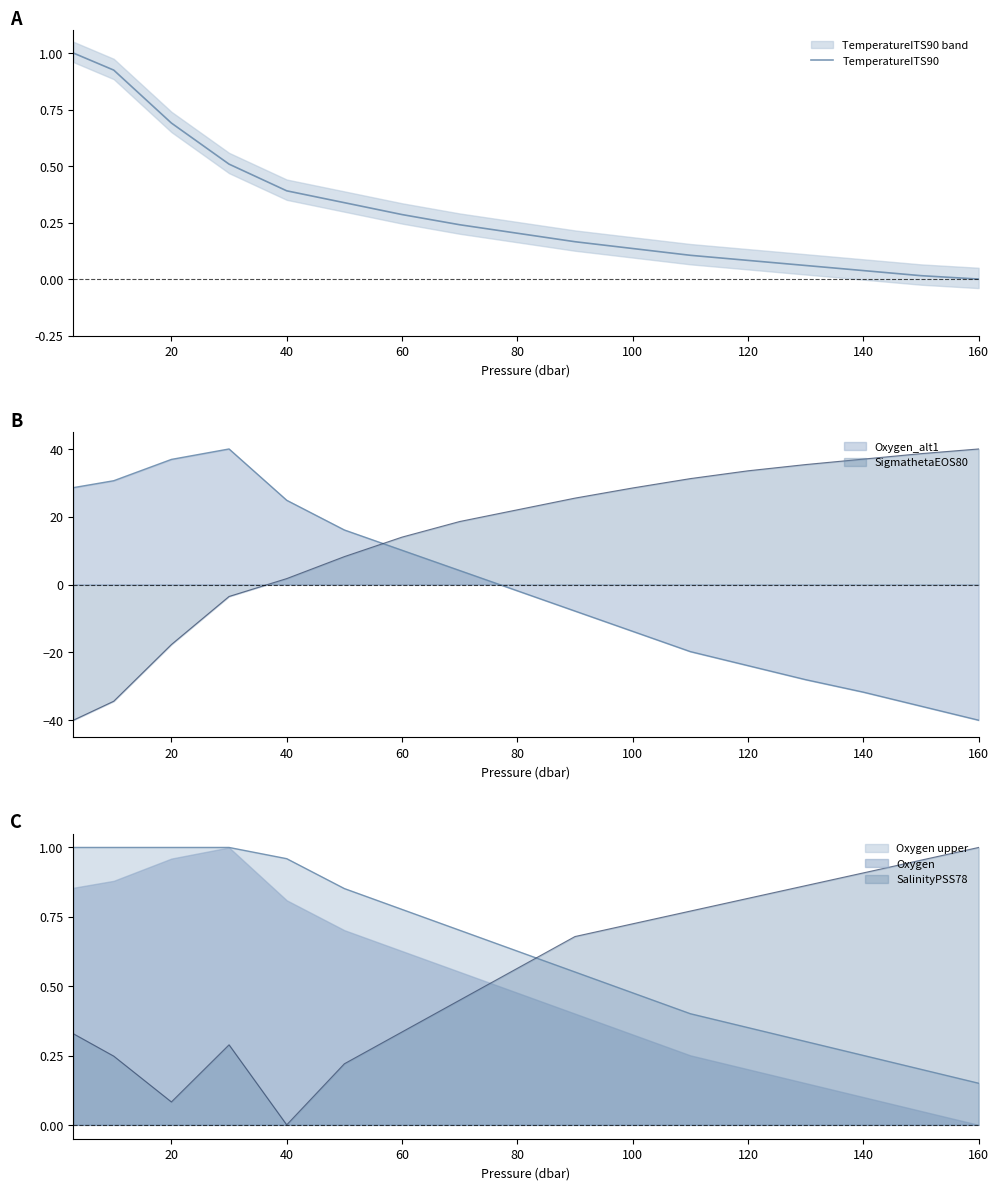

How many values are above zero?

16